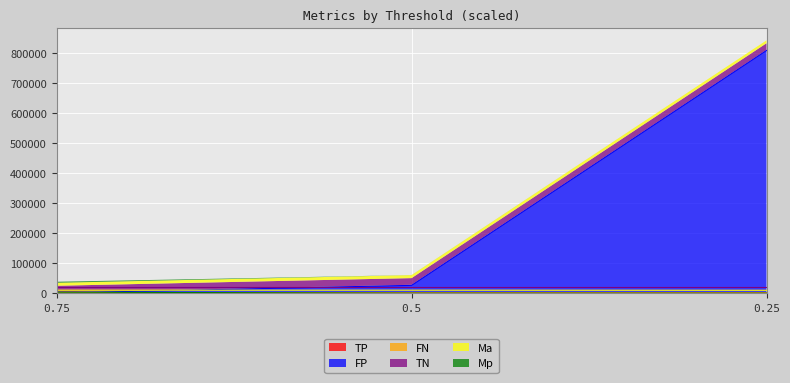

What is the value of the FN point at the 3rd from the left?

1457.0